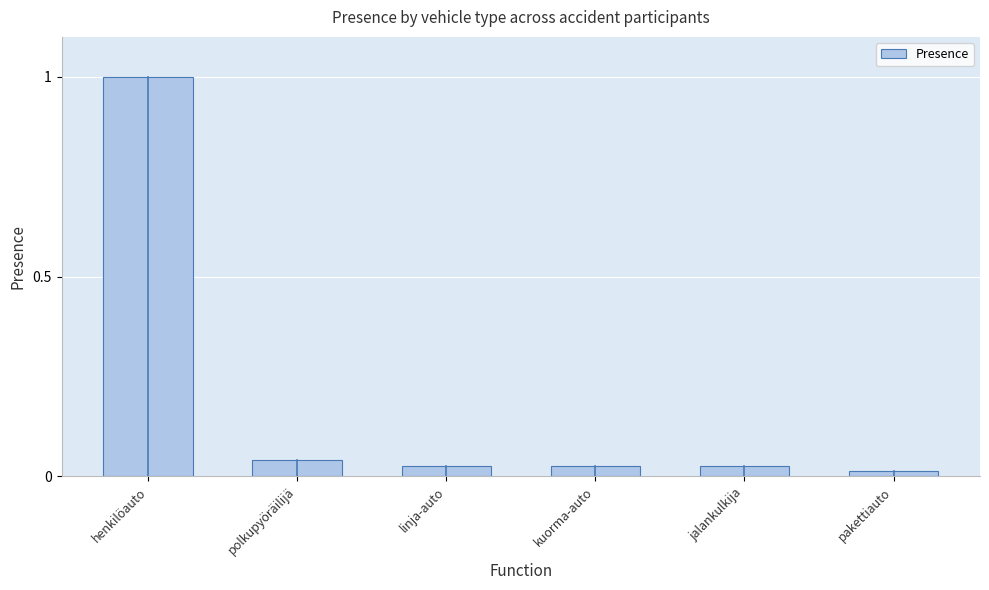

What is the greatest value displayed?

1.0